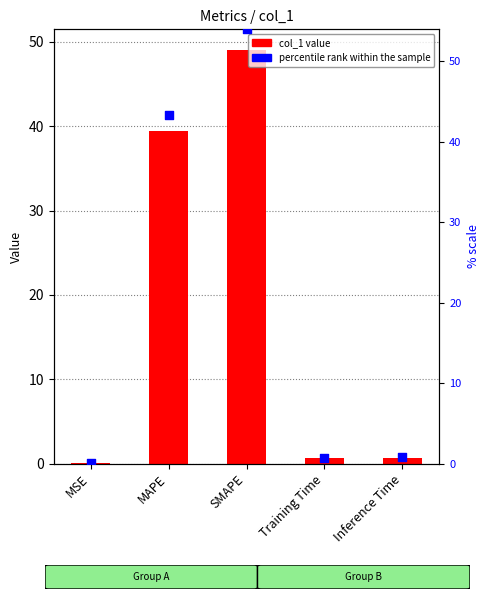

What is the total value across all series at Inference Time?

1.5